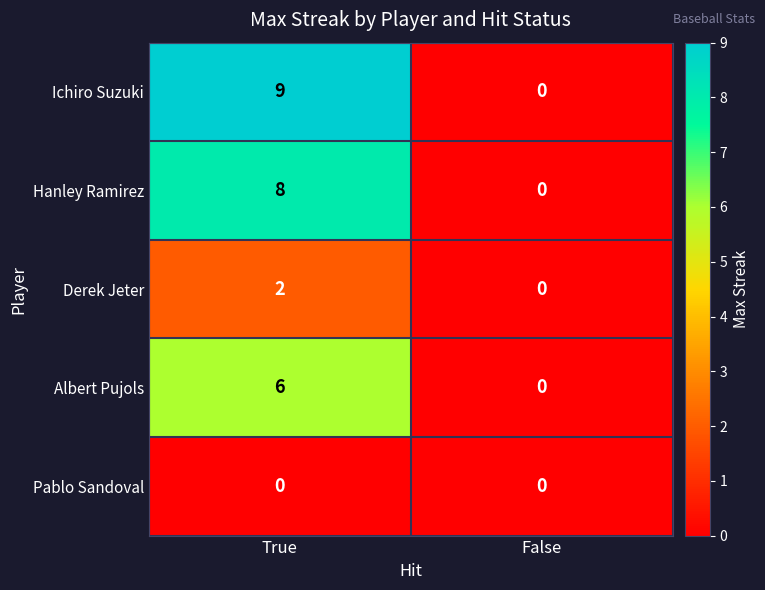

Which series has the largest total across all categories?

Ichiro Suzuki